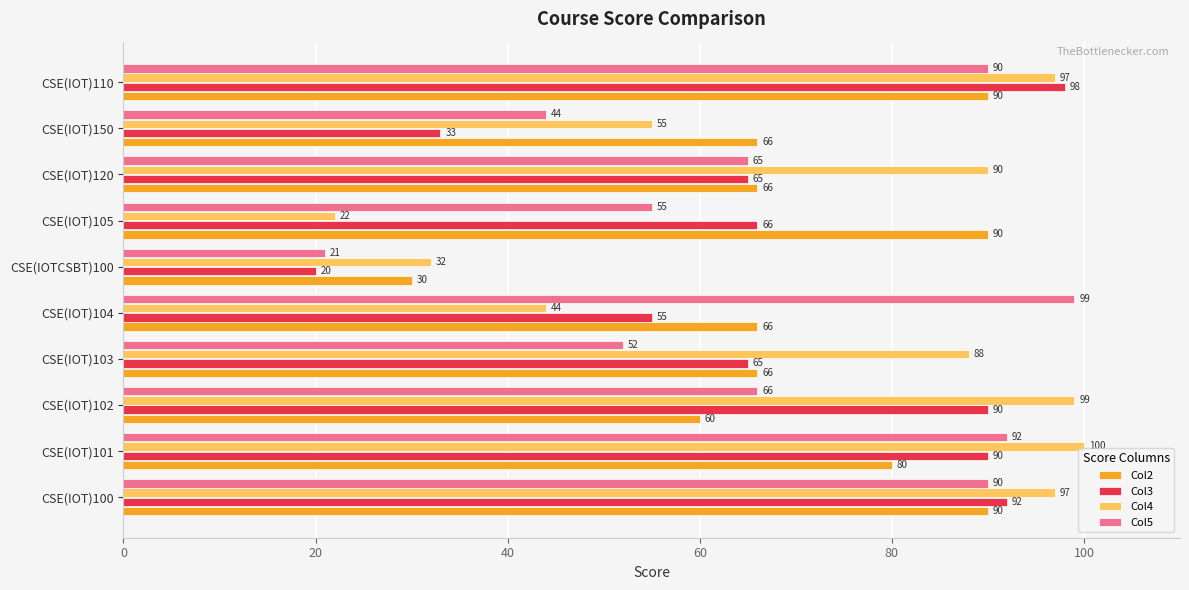

Rank the series by their maximum value, from highest to lowest.

Col4, Col5, Col3, Col2